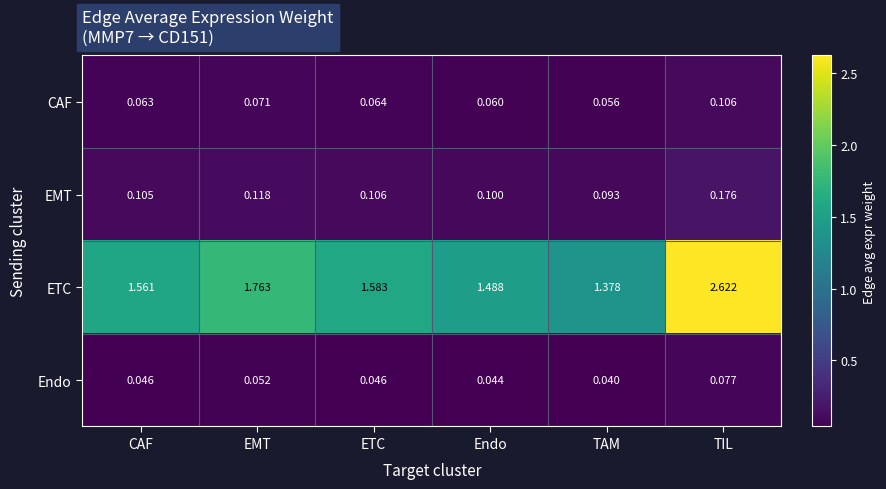

Rank the categories by ETC value from lowest to highest.

TAM, Endo, CAF, ETC, EMT, TIL